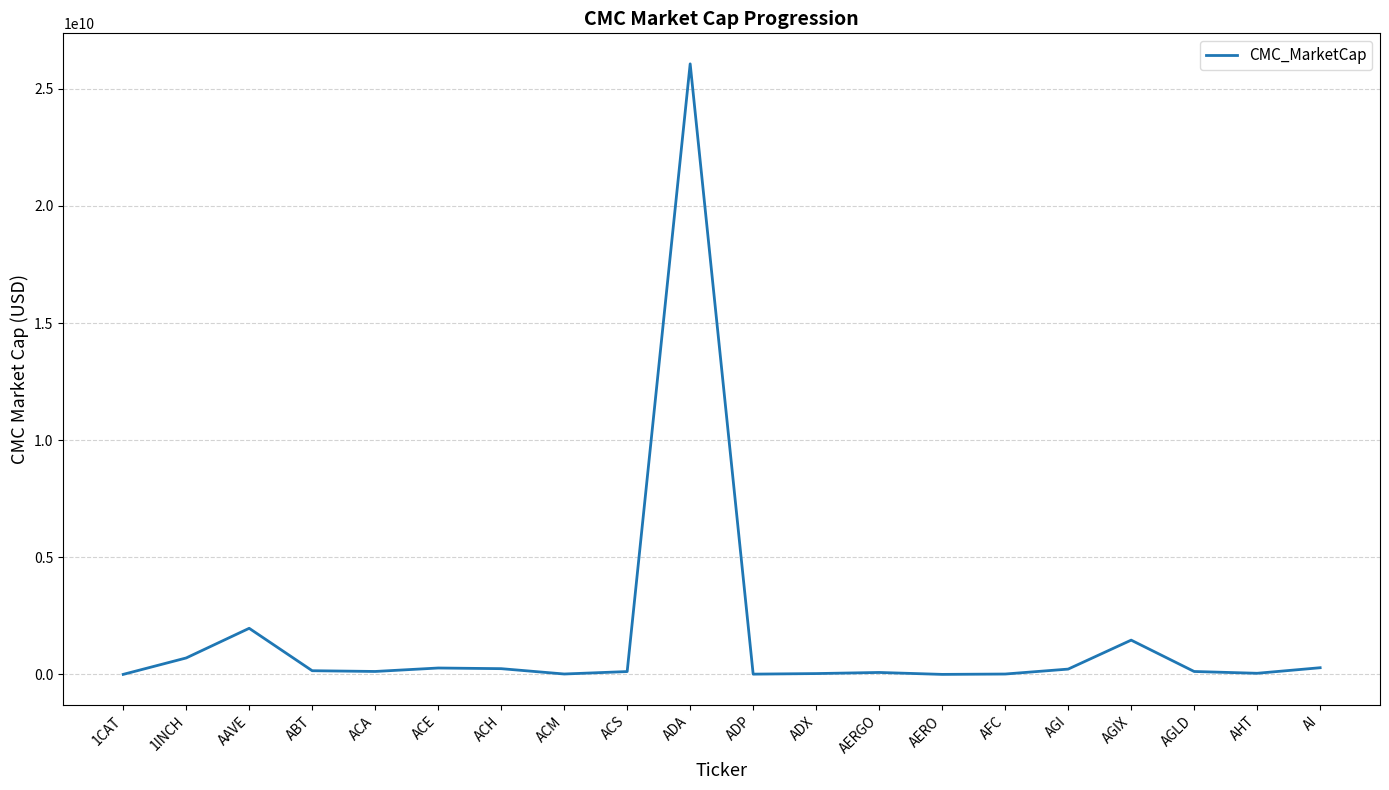

The chart shows a value of 1967334474.3 at AAVE. True or false?

True